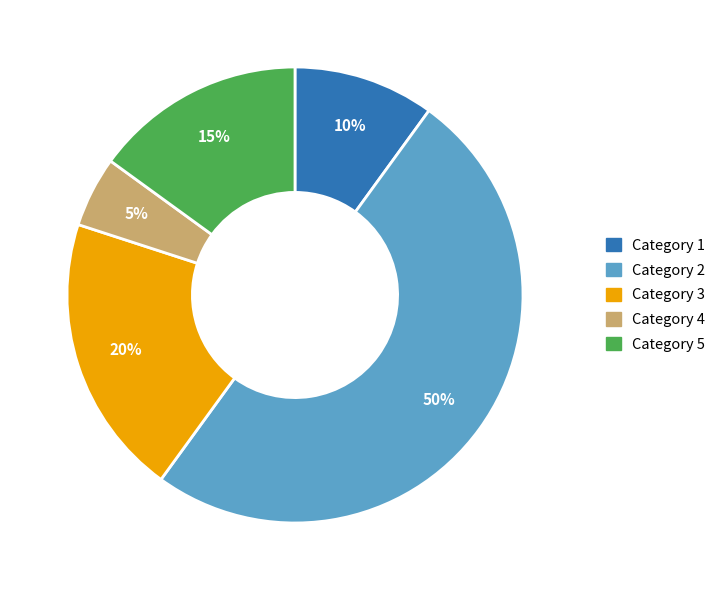

To the nearest percent, what is the difference between the largest and smallest slice percentages?

45%